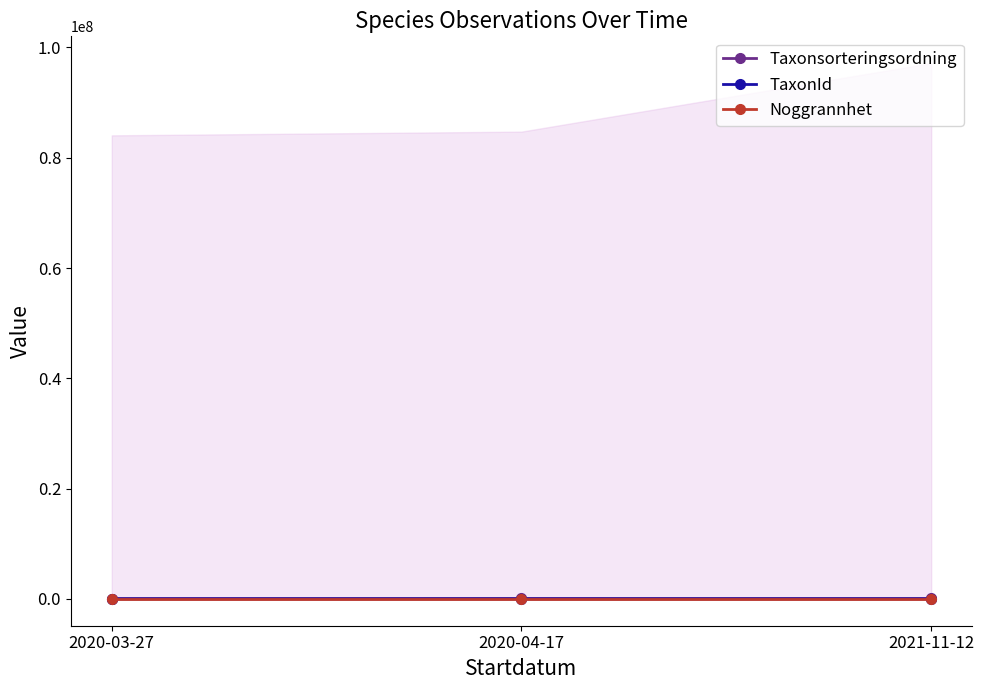

Which category has the lowest value in the TaxonId series?

2021-11-12